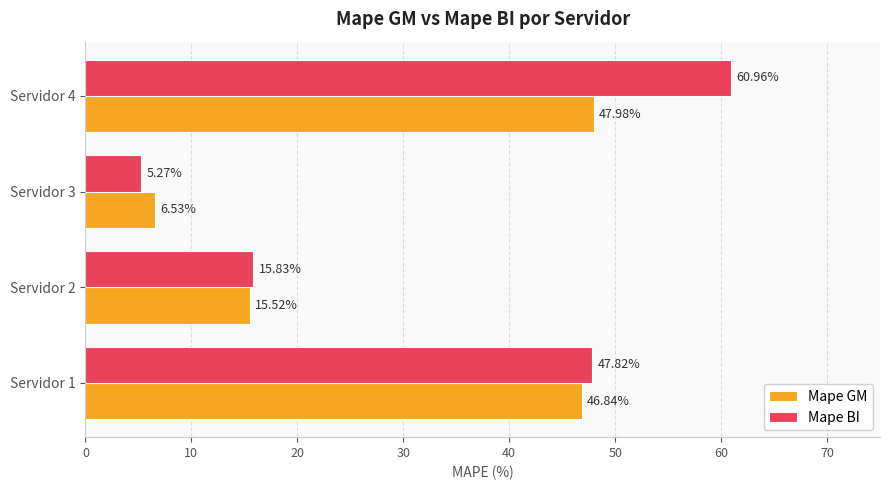

Rank the series by their maximum value, from lowest to highest.

Mape GM, Mape BI